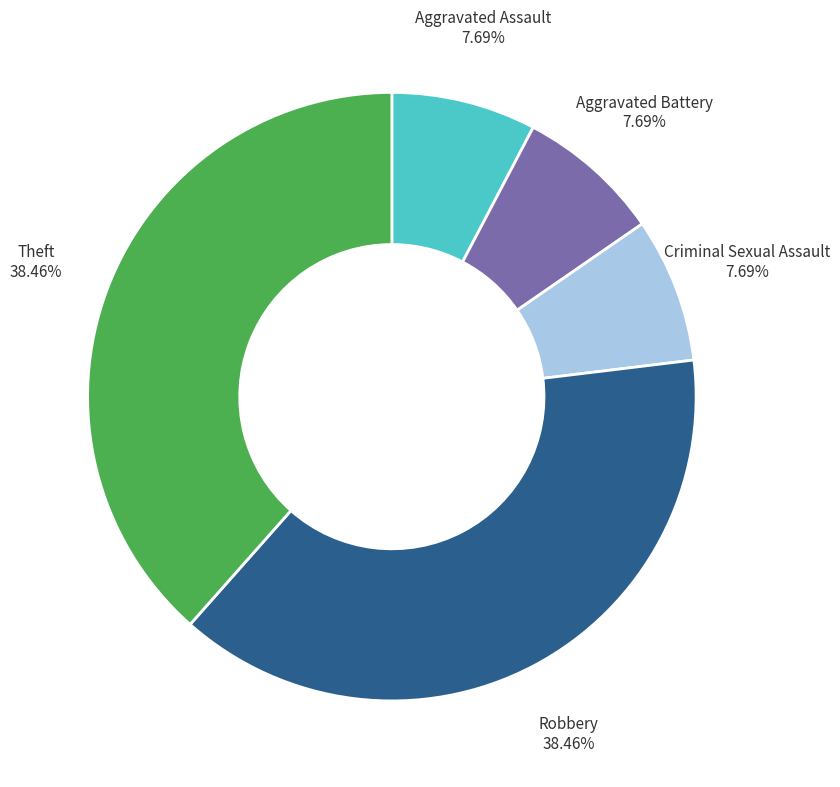

Is it true that Robbery is 38% of the pie?

True